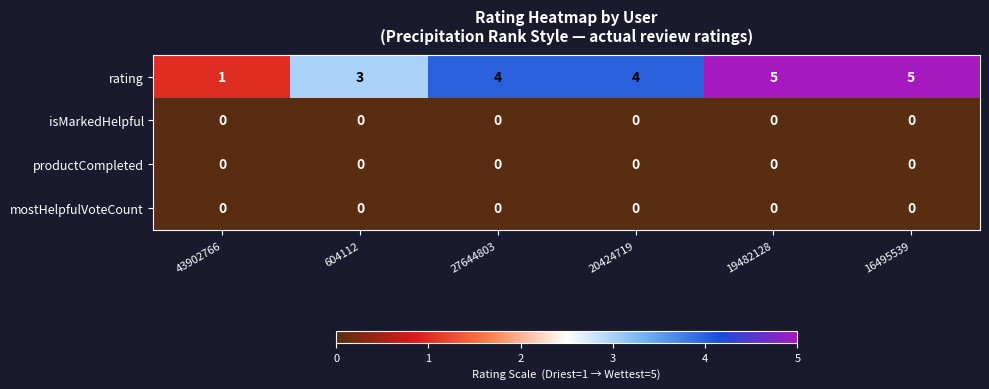

Reading right to left, transcribe all the data shown in this chart.

rating: 5	5	4	4	3	1
isMarkedHelpful: 0	0	0	0	0	0
productCompleted: 0	0	0	0	0	0
mostHelpfulVoteCount: 0	0	0	0	0	0